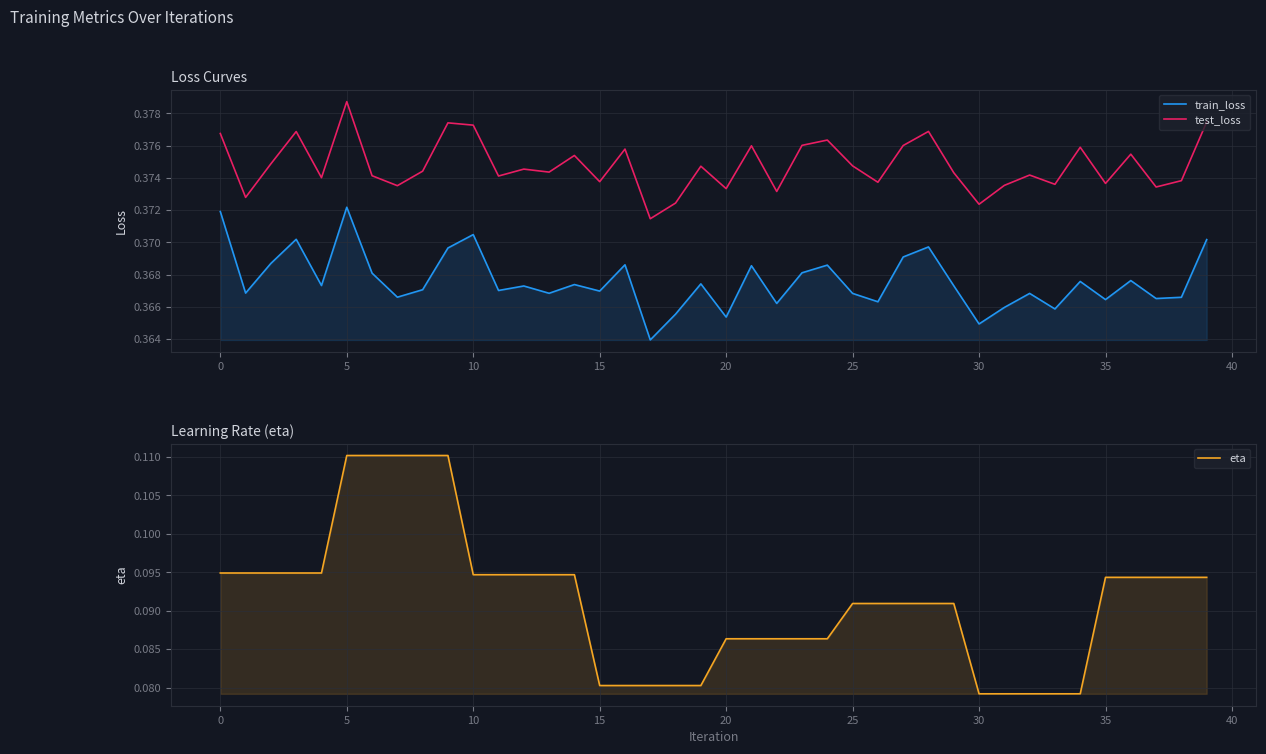

True or false: train_loss and eta intersect in this chart.

False